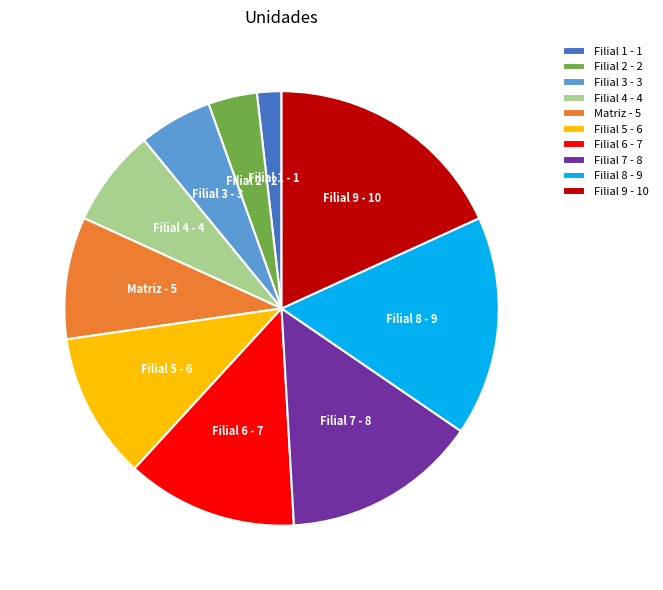

What is the ratio of the value at Filial 9 to the value at Filial 8?

1.1